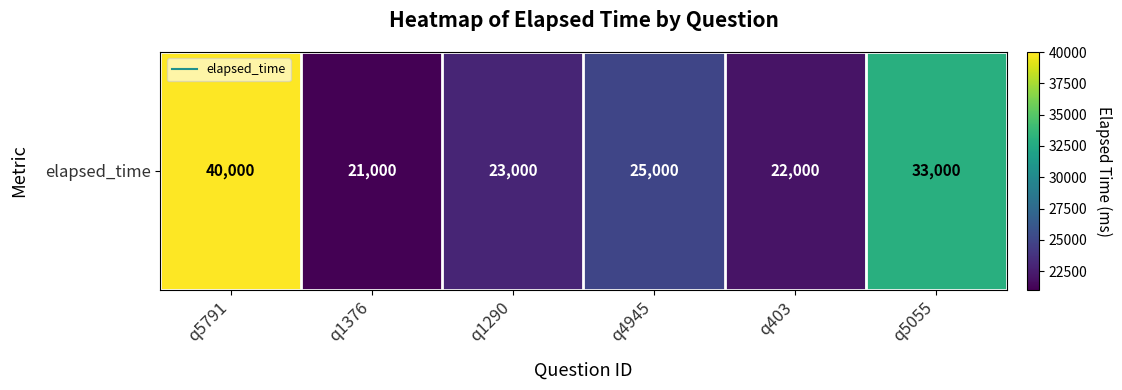

What is the sum of the values at q403 and q5055?

55000